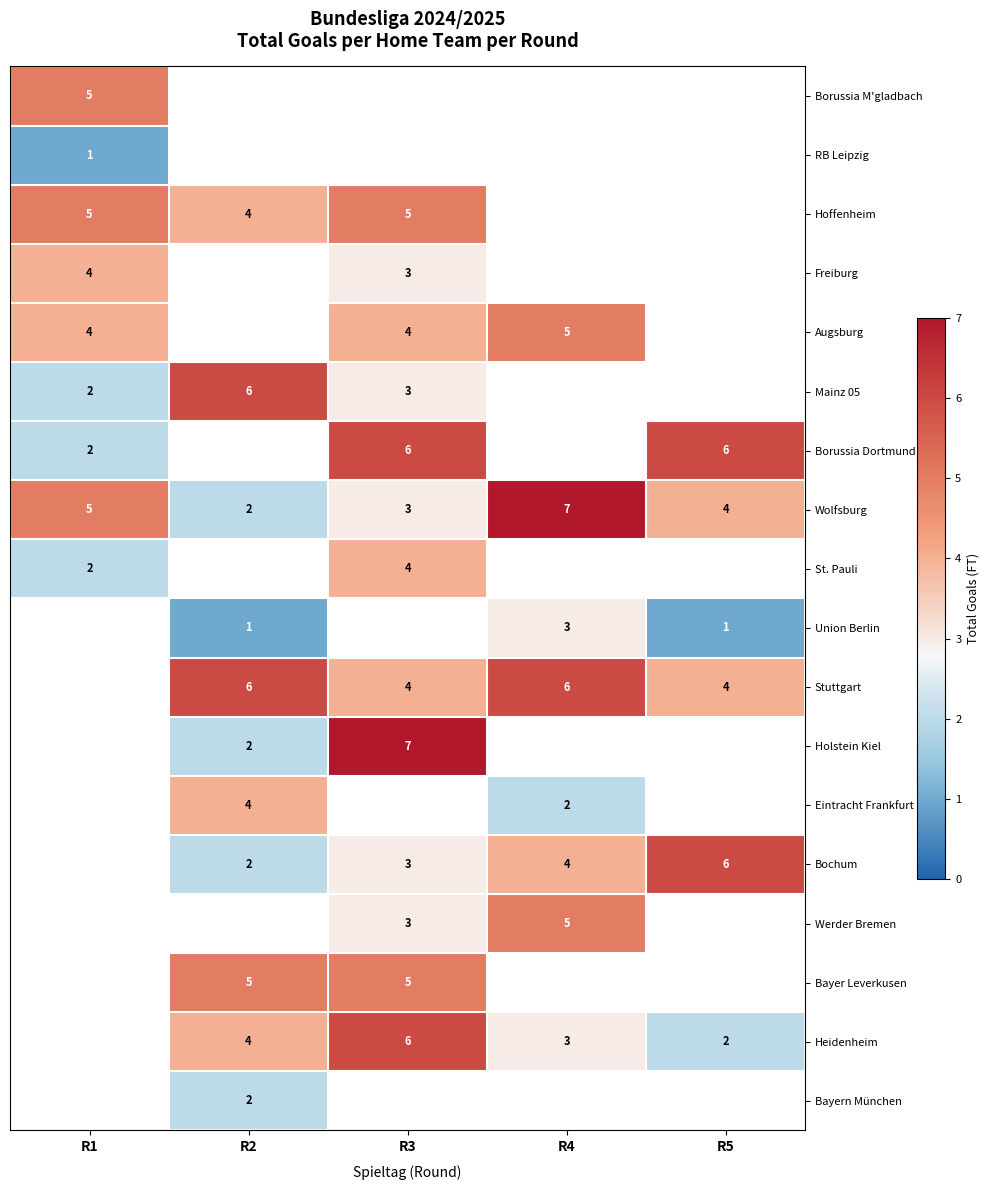

The value of Stuttgart at R2 is 6. True or false?

True